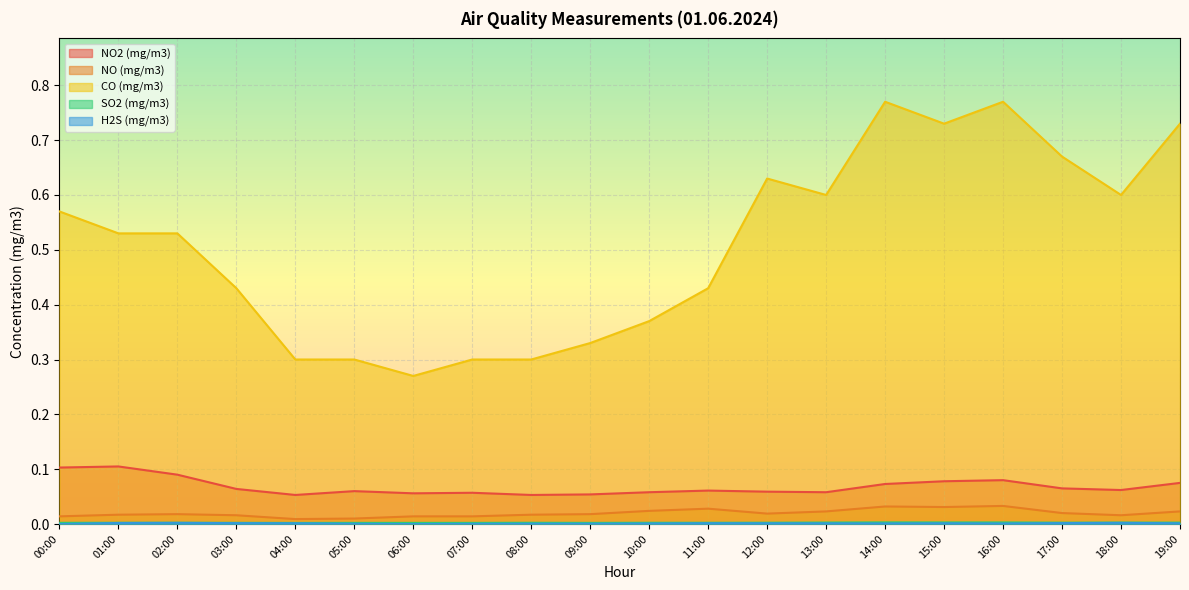

True or false: NO (mg/m3) has more than 2 points higher than both neighbors.

True